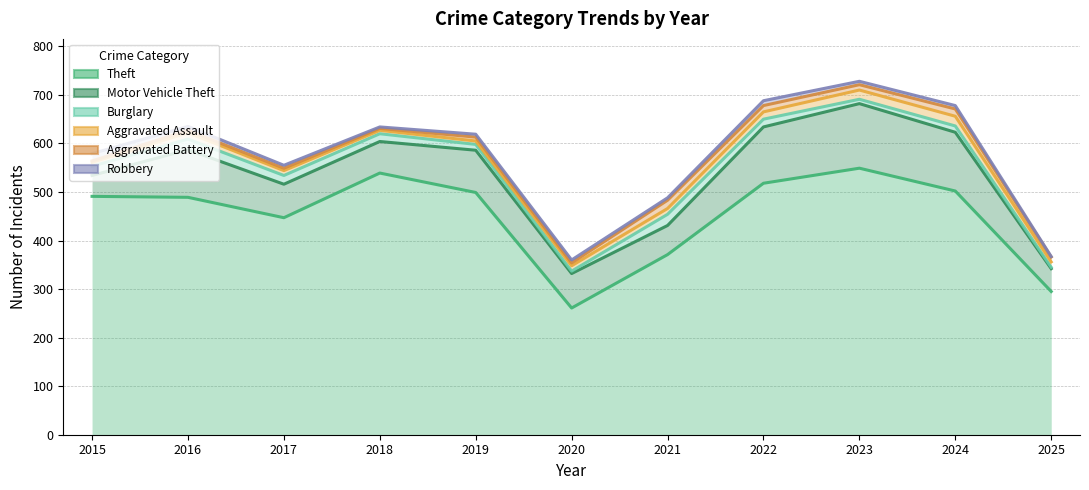

The Aggravated Battery series shows 671 at 2024. True or false?

True